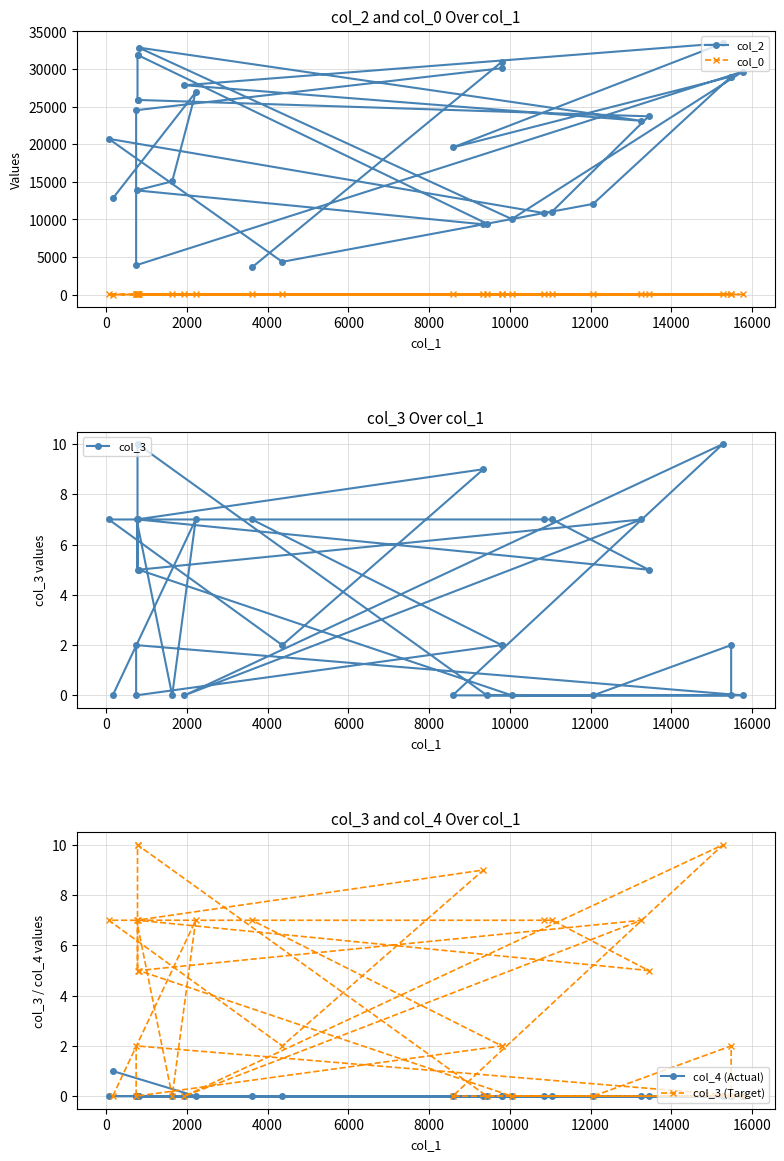

How many values in the col_3 series are below 5?

15